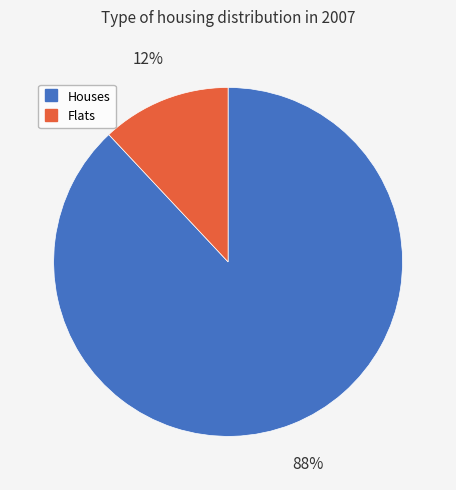

How many segments does this pie chart have?

2